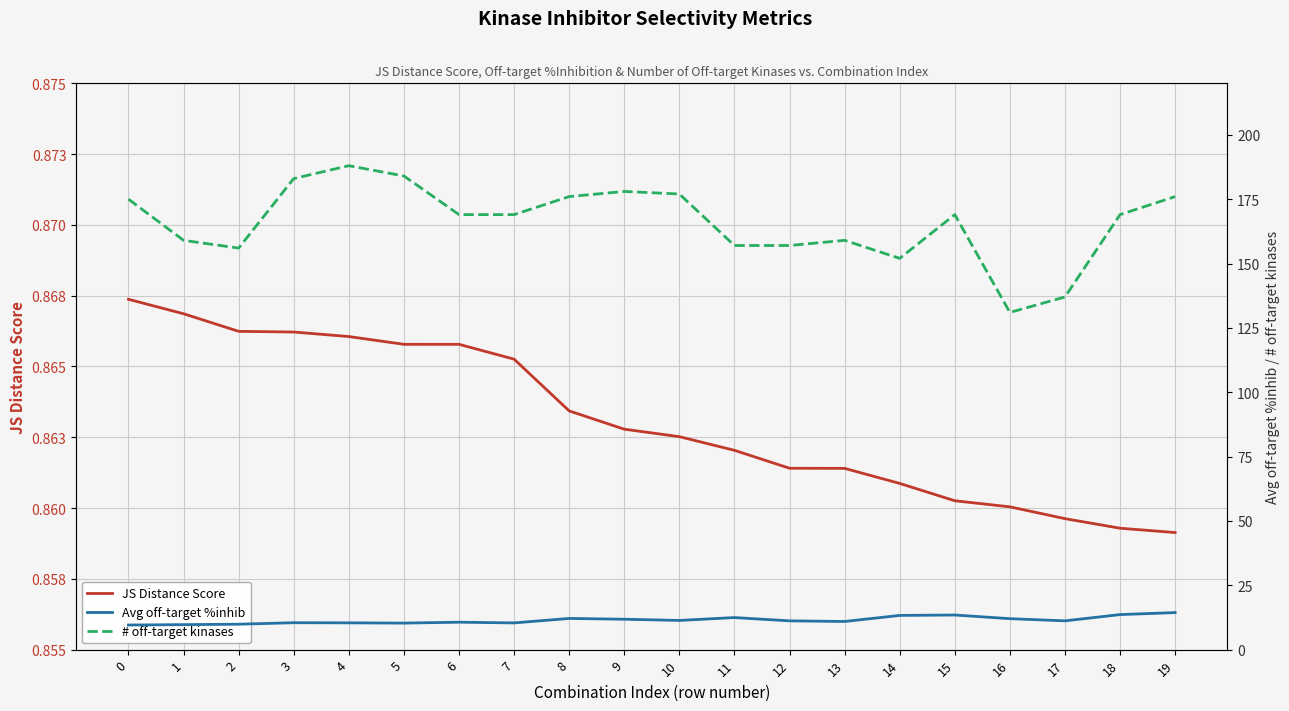

Rank the categories by JS Distance Score value from lowest to highest.

19, 18, 17, 16, 15, 14, 13, 12, 11, 10, 9, 8, 7, 6, 5, 4, 3, 2, 1, 0